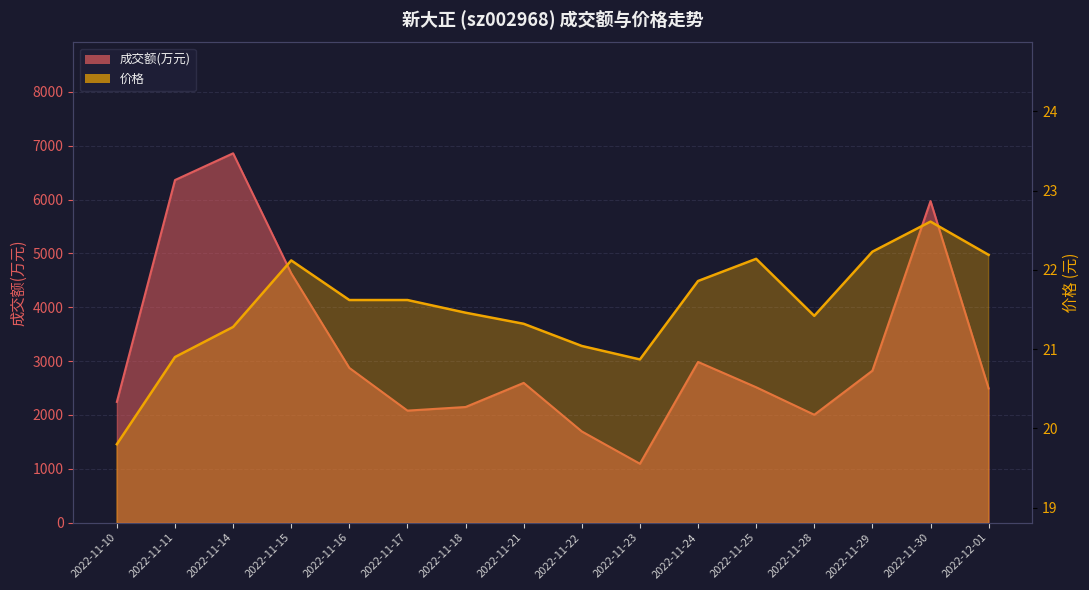

True or false: 价格 and 成交额(万元) cross at least once.

False